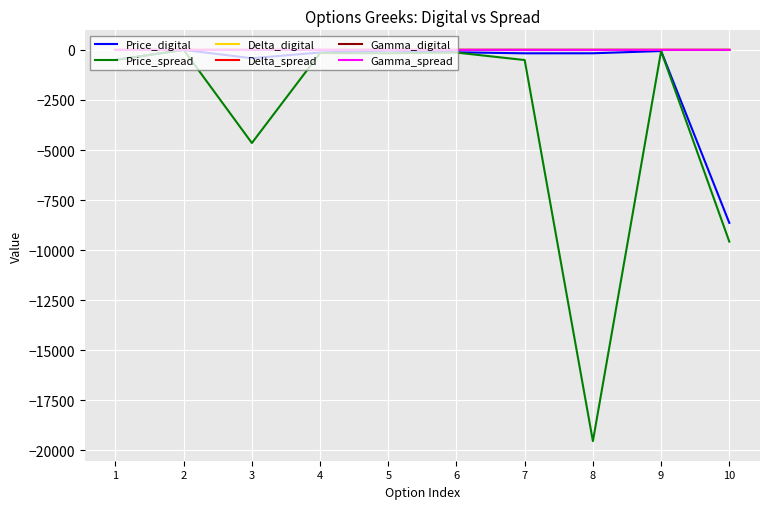

What is the difference between the Gamma_digital values at 5 and 7?

0.1